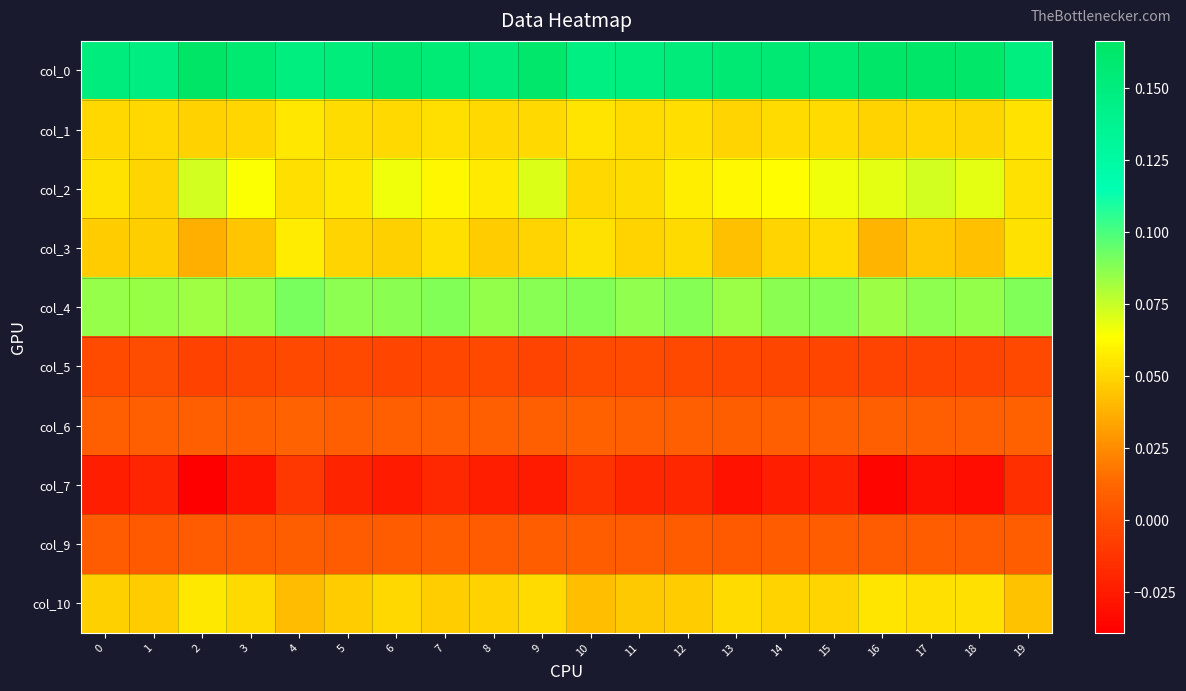

How many categories are shown in the chart?

20